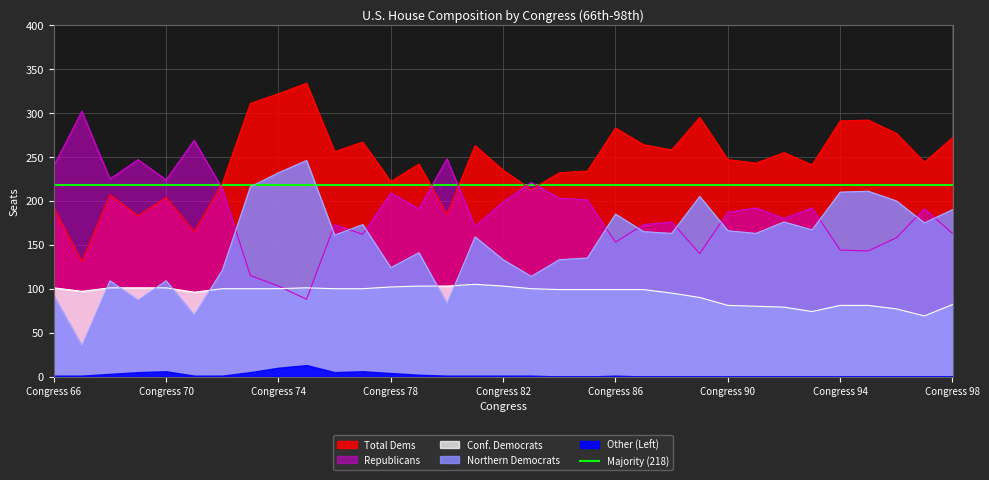

At which label does Republicans reach its peak?

67